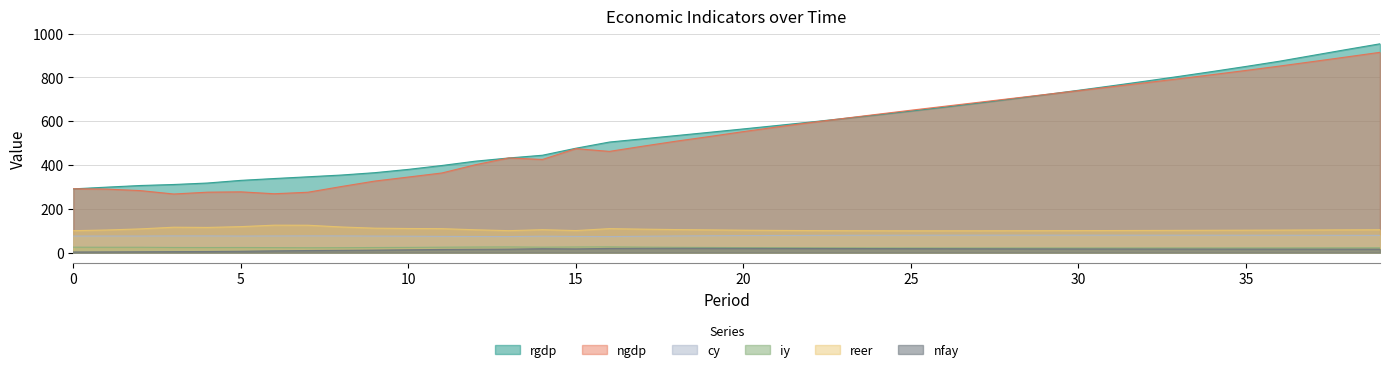

Between 1 and 26, which series saw the biggest shift?

ngdp